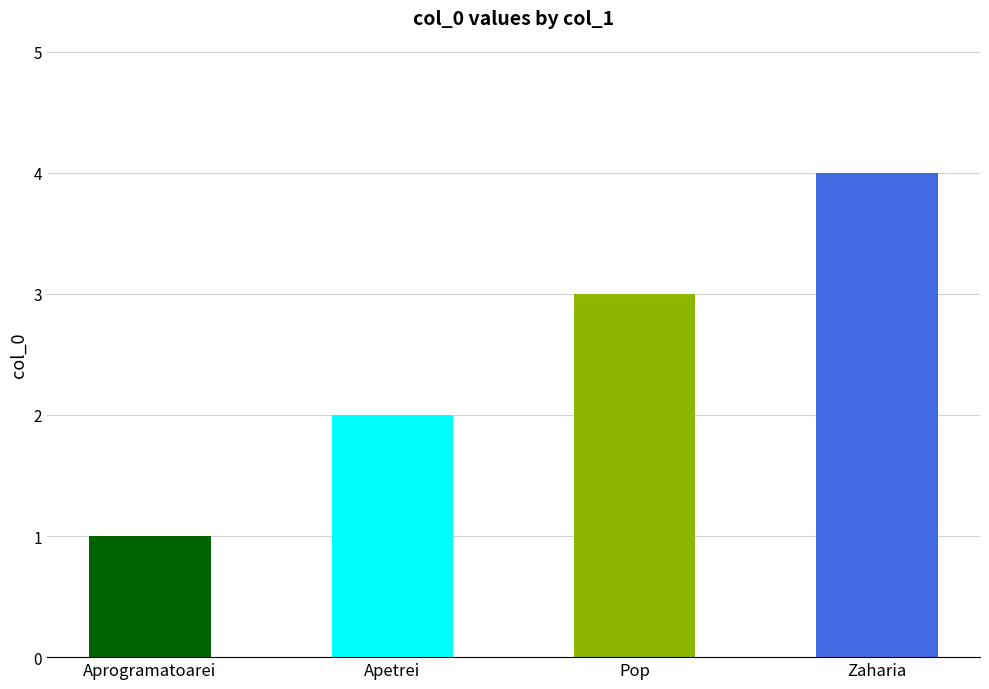

How many values are between 2 and 4?

3